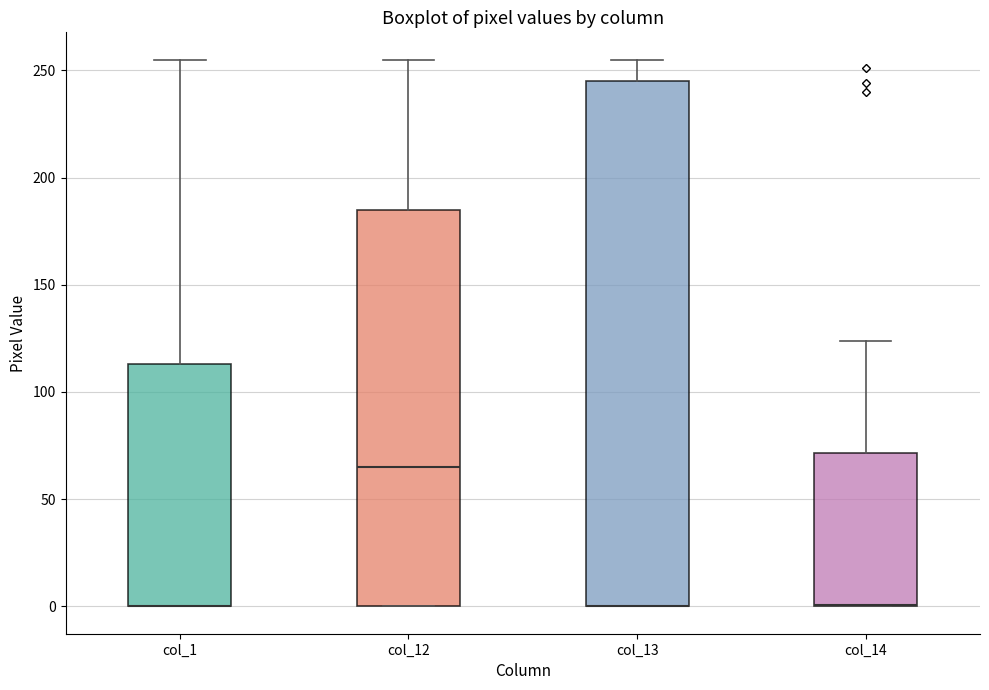

Reading left to right, read every box against the y-axis: the position of its median line, the range the box covers, and the ends of its whiskers. The values are not printed on the chart, so give them approximately, as read against the axis.

col_1: median 0 (drawn on the box's lower edge), box 0 to 115, whiskers 0 to 255
col_12: median 65, box 0 to 185, whiskers 0 to 255
col_13: median 0 (drawn on the box's lower edge), box 0 to 245, whiskers 0 to 255
col_14: median 0 (drawn on the box's lower edge), box 0 to 70, whiskers 0 to 125